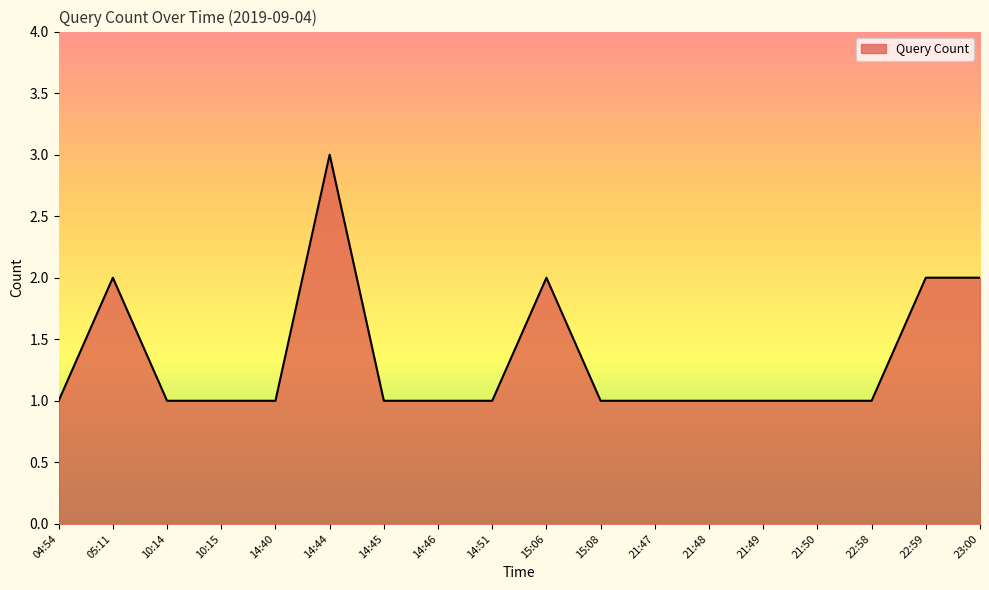

How many lines are shown in the chart?

1